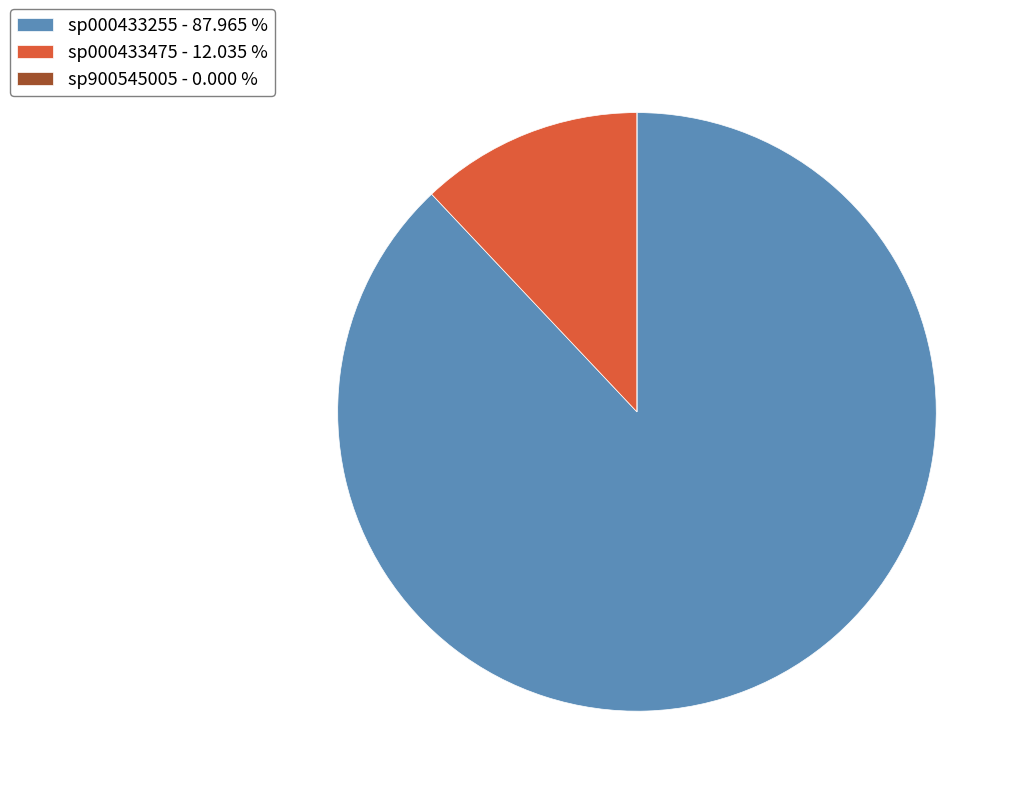

Which category has the biggest portion of the pie?

sp000433255 - 87.965 %